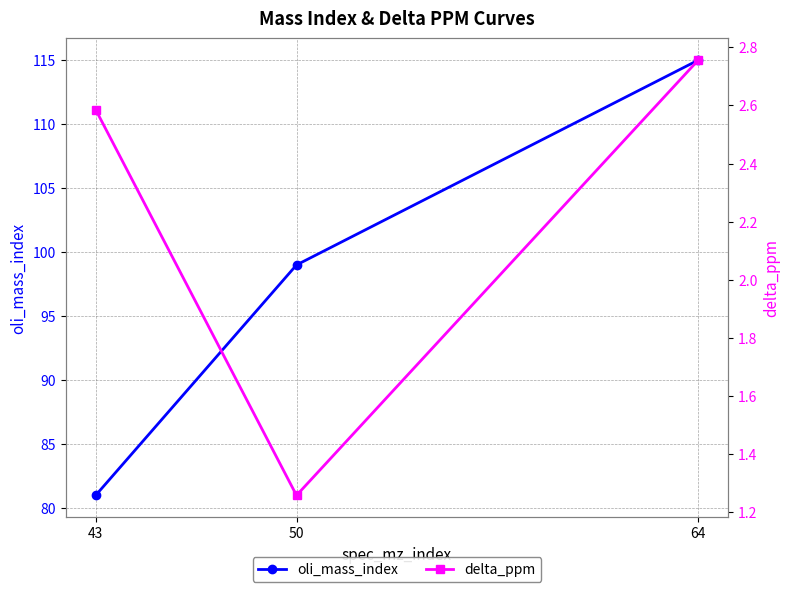

List the series in order of their peak value, highest first.

oli_mass_index, delta_ppm